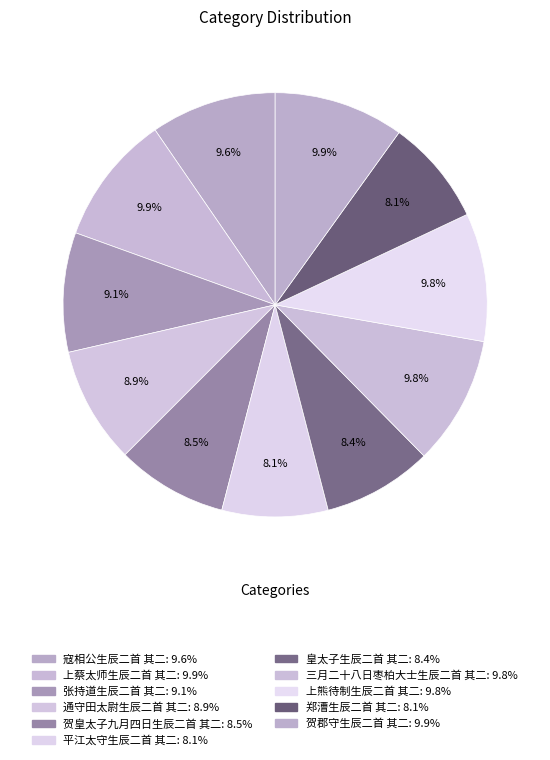

To the nearest percent, what portion does 通守田太尉生辰二首 其二 represent?

9%